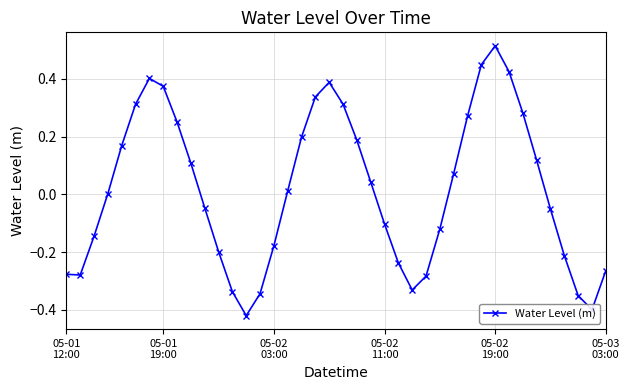

True or false: there are more than 0 points higher than both neighbors.

True